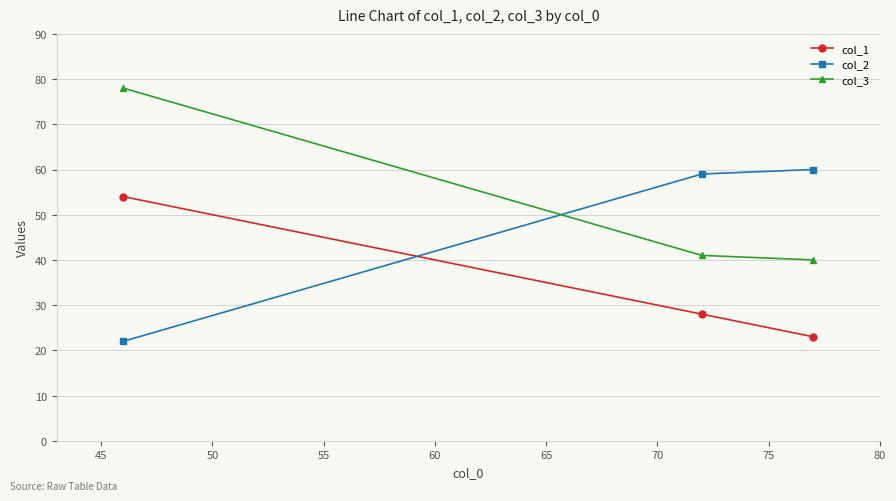

At how many categories does at least one series exceed 50?

3